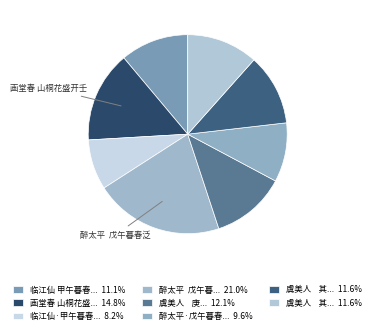

Count the number of slices in the pie.

8